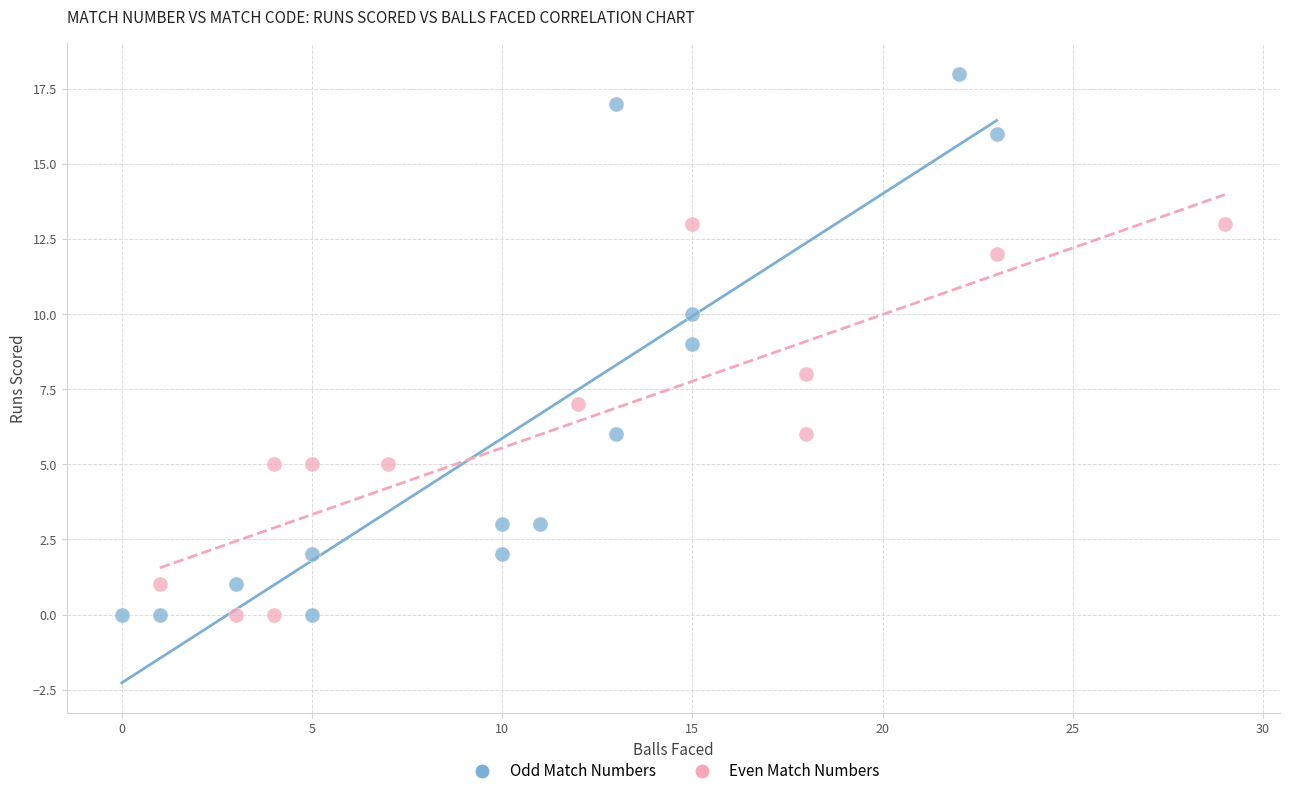

Which series has the widest spread of Y values?

Odd Match Numbers